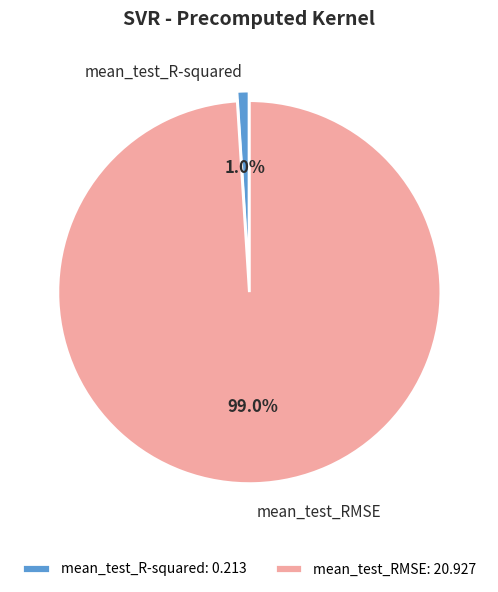

Which category has the biggest portion of the pie?

mean_test_RMSE